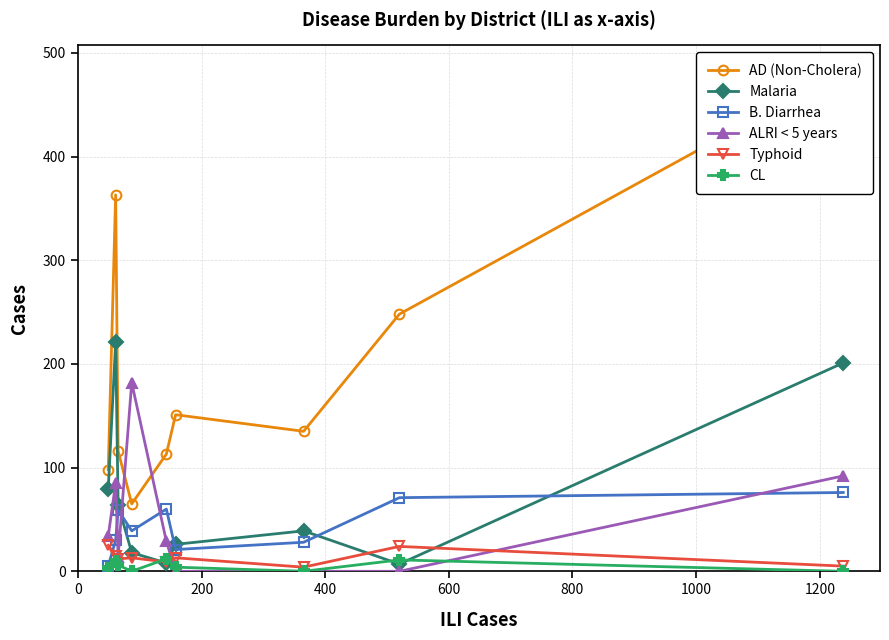

True or false: CL has more than 0 points higher than both neighbors.

True